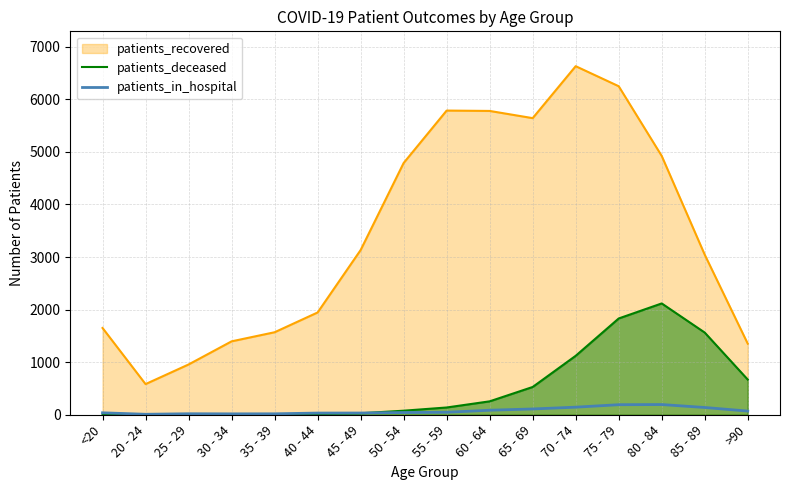

Where is patients_deceased nearest to the value 1059?

70 - 74